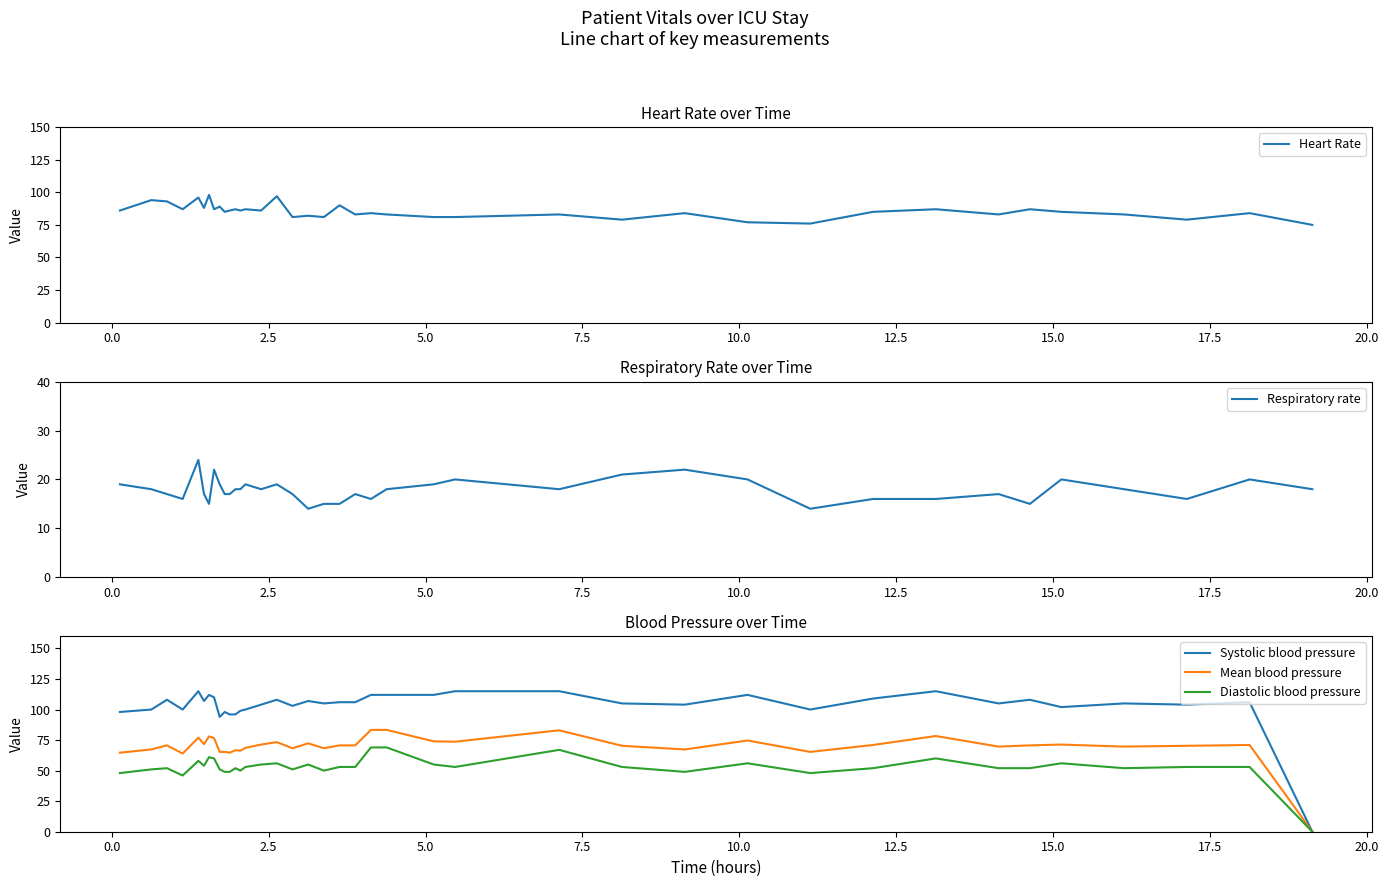

How many values in the Mean blood pressure series exceed 70?

23